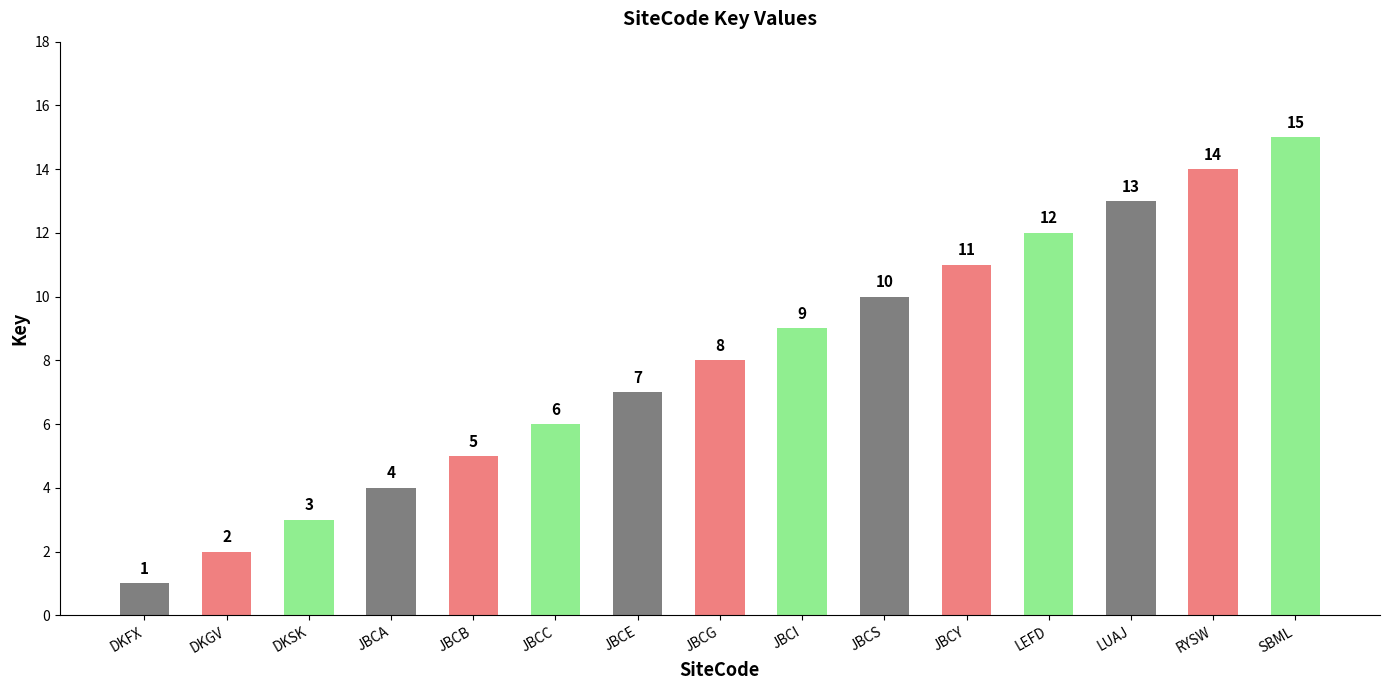

What is the change in value from DKSK to JBCC?

+3